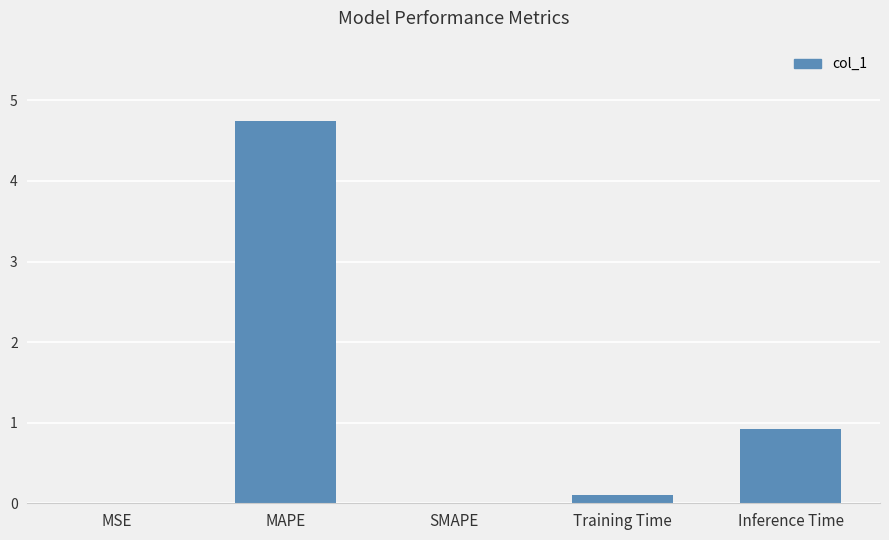

Where is the data nearest to the value 2?

Inference Time